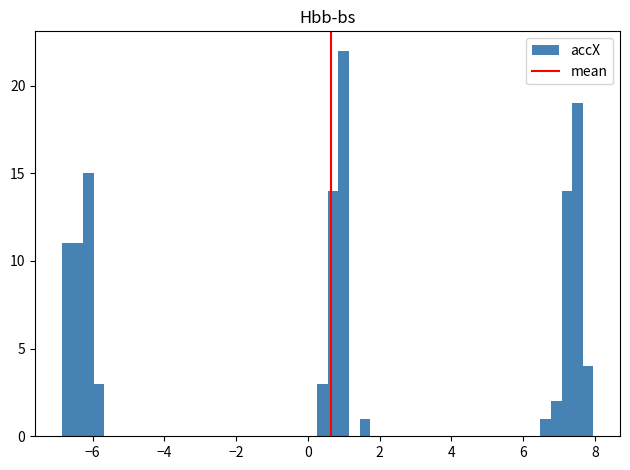

Around what value on the x-axis is the tallest bar? Give the approximate position of its centre, as read against the axis.

1.0